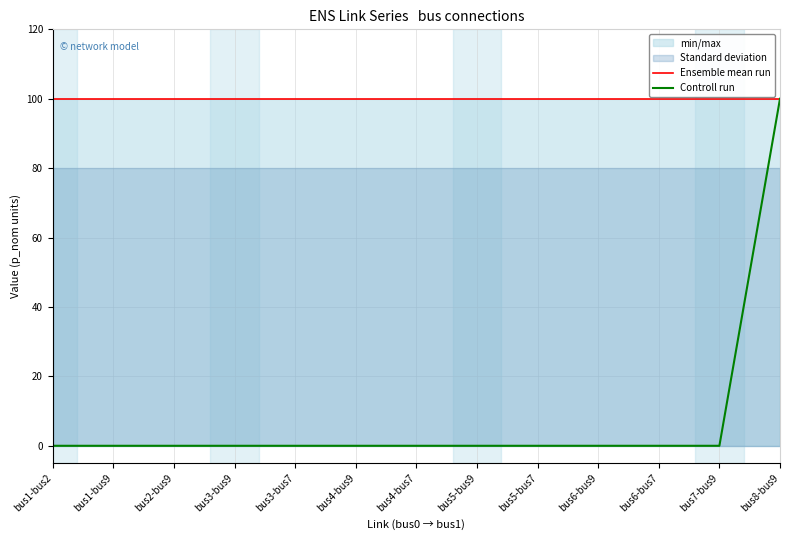

True or false: Controll run and Ensemble mean run cross at least once.

False